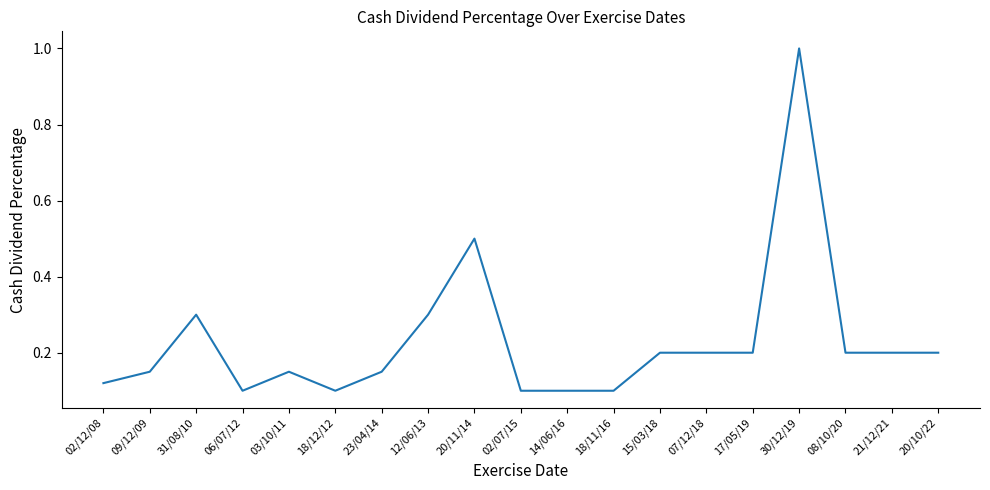

The value at 02/07/15 is 0.1. True or false?

True